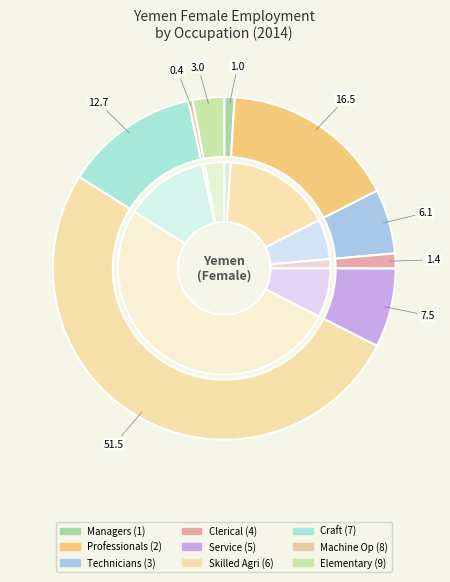

To the nearest percent, what percentage of the pie is ocu_isco88_1?

1%